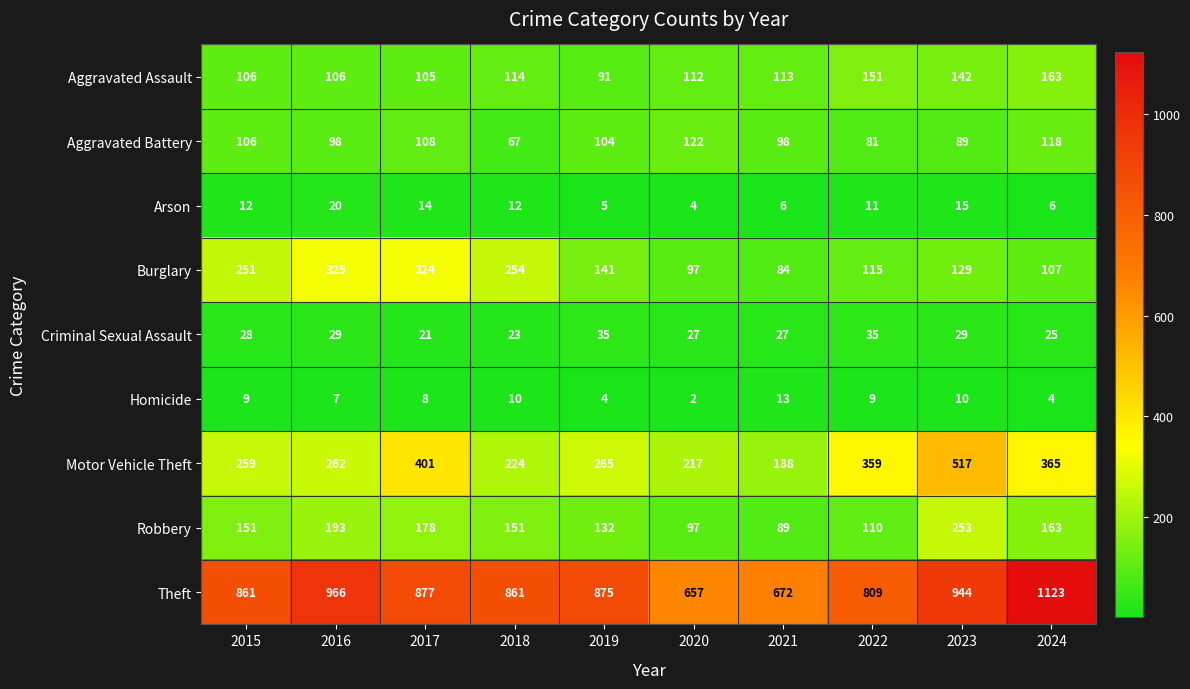

Which series has the largest range (max minus min)?

Theft